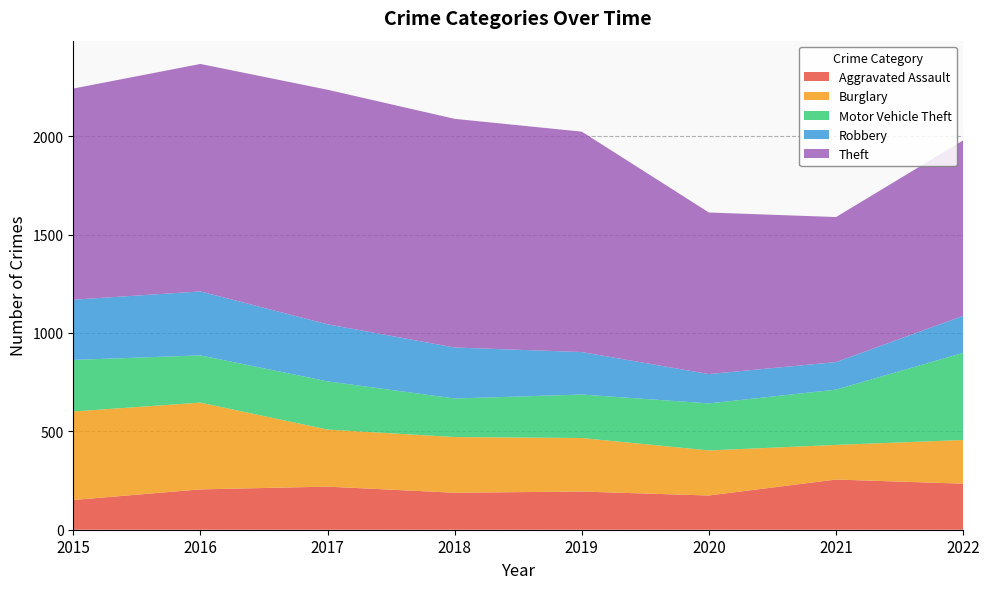

Reading left to right, list all the values displayed in this chart.

Aggravated Assault: 2015=151	2016=205	2017=219	2018=188	2019=194	2020=174	2021=255	2022=234
Burglary: 2015=450	2016=441	2017=290	2018=283	2019=272	2020=229	2021=176	2022=222
Motor Vehicle Theft: 2015=262	2016=240	2017=245	2018=196	2019=221	2020=239	2021=281	2022=443
Robbery: 2015=306	2016=325	2017=290	2018=259	2019=216	2020=149	2021=140	2022=188
Theft: 2015=1073	2016=1156	2017=1192	2018=1162	2019=1120	2020=821	2021=737	2022=892